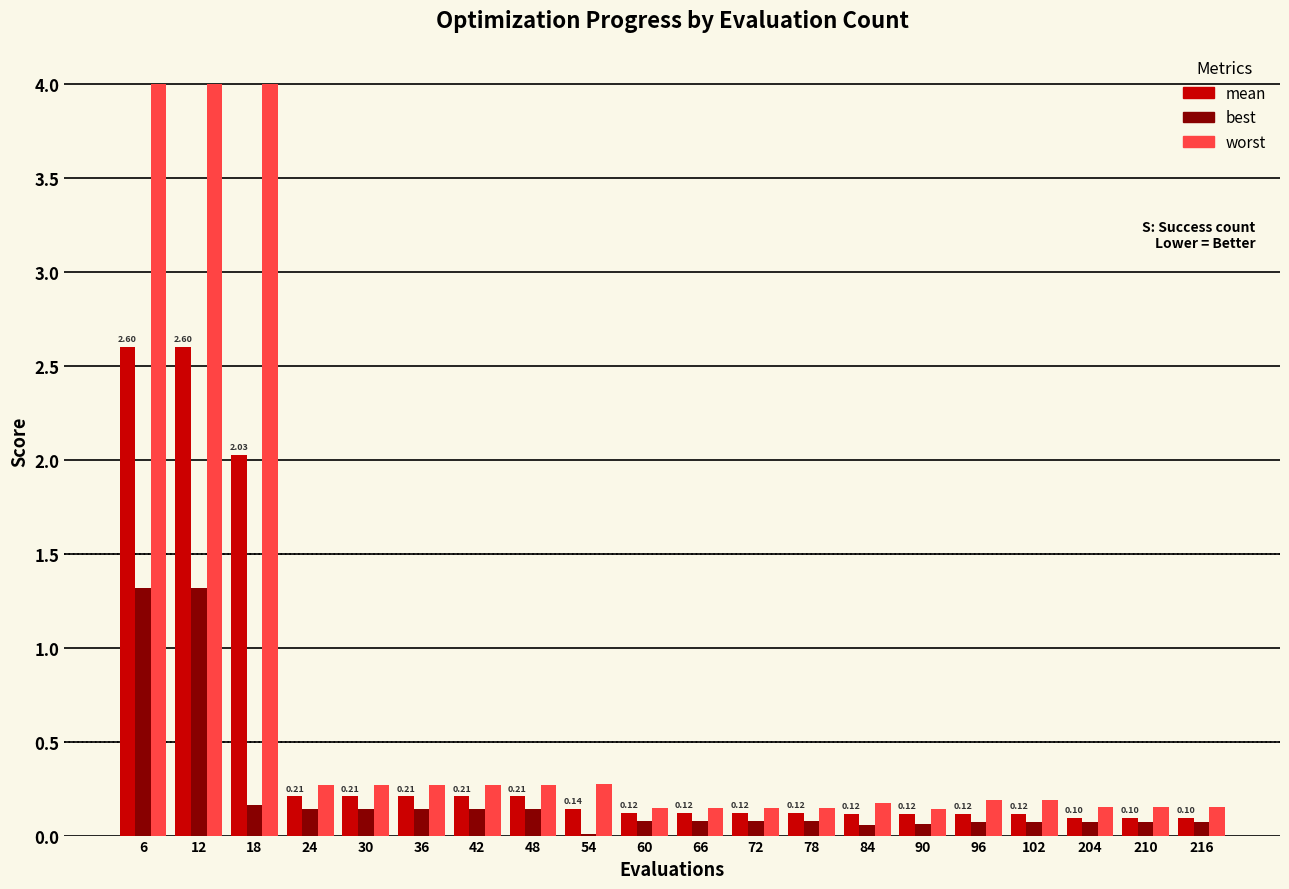

What is the total value across all series at 42?

0.6